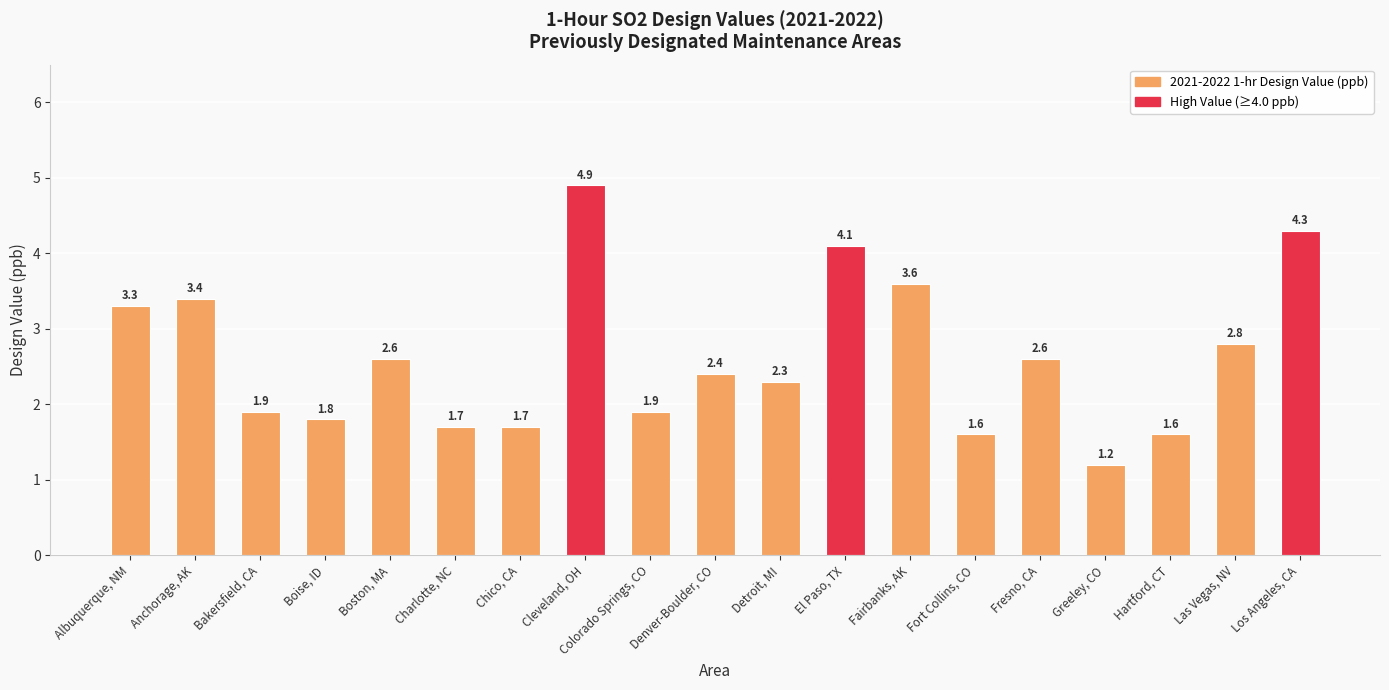

Which has a higher value, Charlotte, NC or Colorado Springs, CO?

Colorado Springs, CO